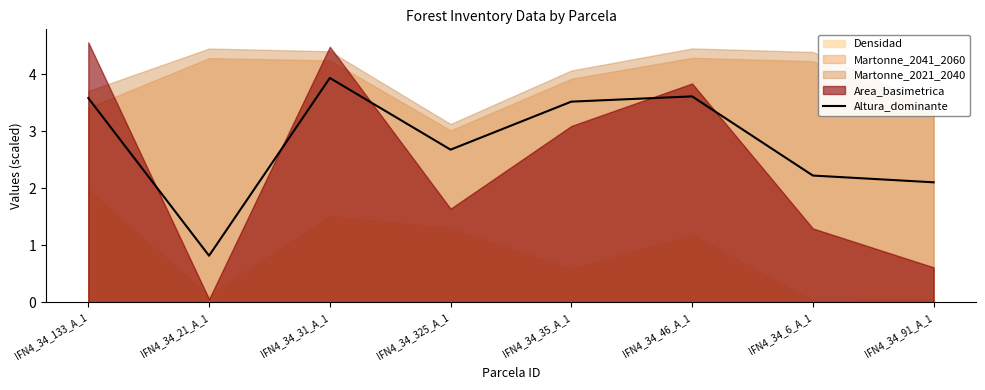

Does the chart have visible grid lines?

No